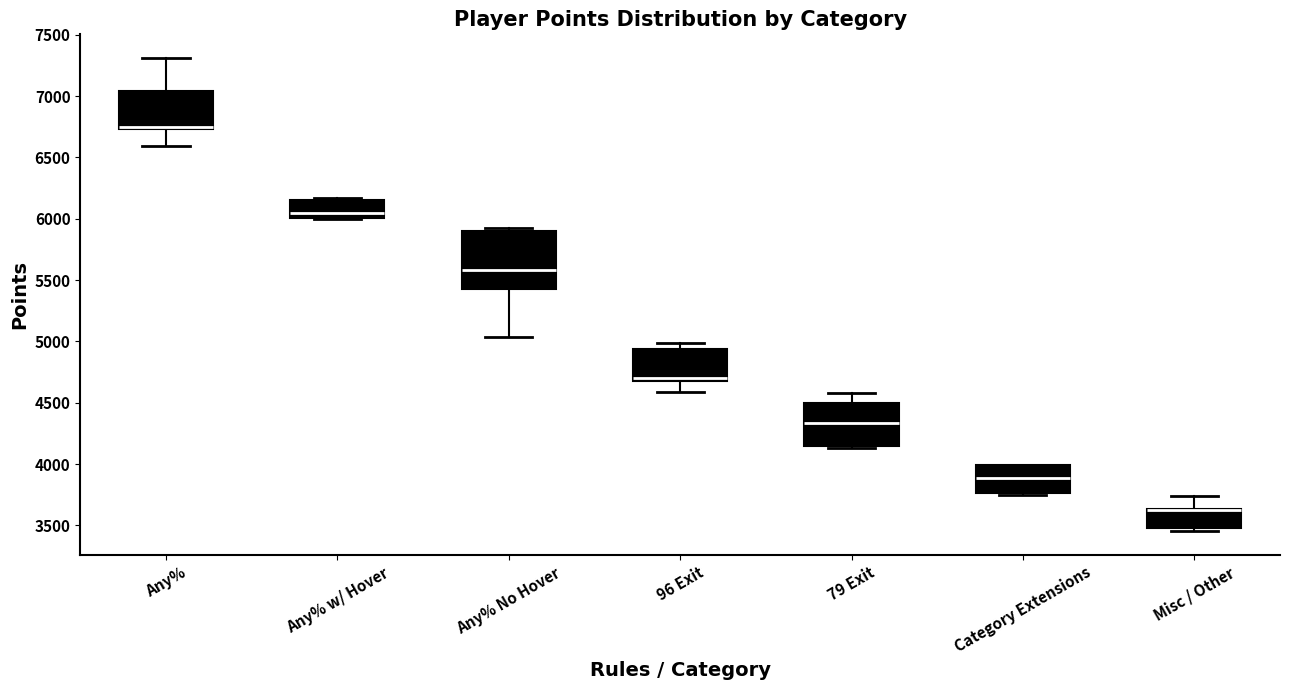

Reading left to right, read every box against the y-axis: the position of its median line, the range the box covers, and the ends of its whiskers. The values are not printed on the chart, so give them approximately, as read against the axis.

Any%: median 6750 (just above the box's lower edge), box 6750 to 7050, whiskers 6600 to 7300
Any% w/ Hover: median 6050, box 6000 to 6150, whiskers 6000 to 6150 (just above the box's upper edge)
Any% No Hover: median 5600, box 5450 to 5900, whiskers 5050 to 5900 (just above the box's upper edge)
96 Exit: median 4700 (just above the box's lower edge), box 4700 to 4950, whiskers 4600 to 5000
79 Exit: median 4350, box 4150 to 4500, whiskers 4150 (just below the box's lower edge) to 4600
Category Extensions: median 3900, box 3750 to 4000, whiskers 3750 (just below the box's lower edge) to 4000
Misc / Other: median 3600 (drawn on the box's upper edge), box 3500 to 3650, whiskers 3450 to 3750